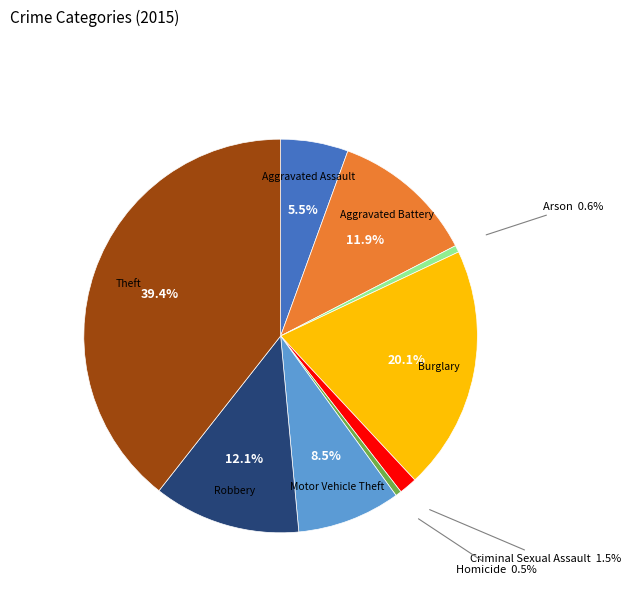

How many segments does this pie chart have?

9